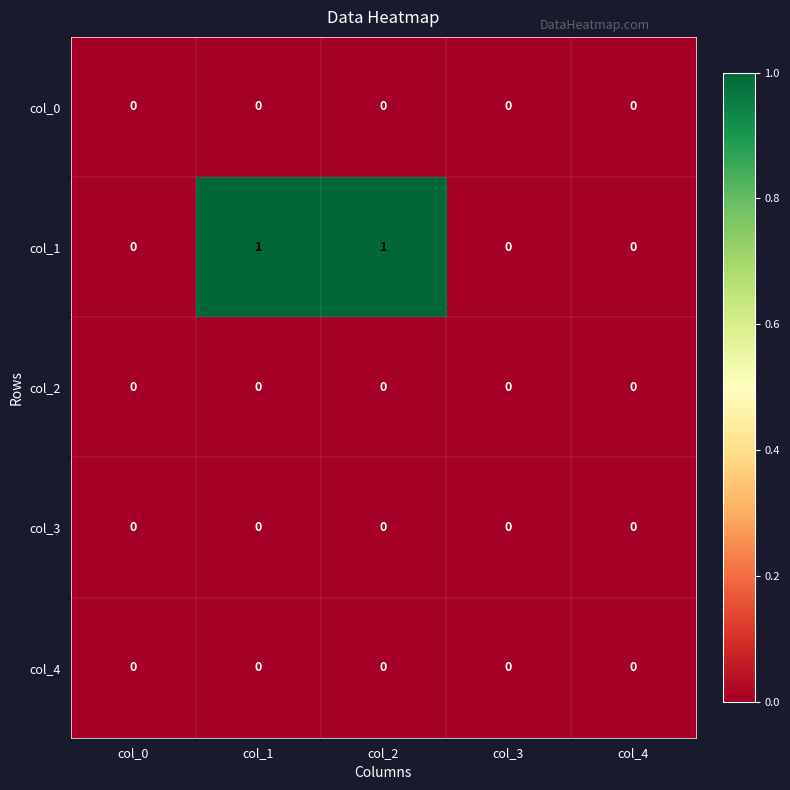

Between col_2 and col_4, which series saw the biggest shift?

col_1